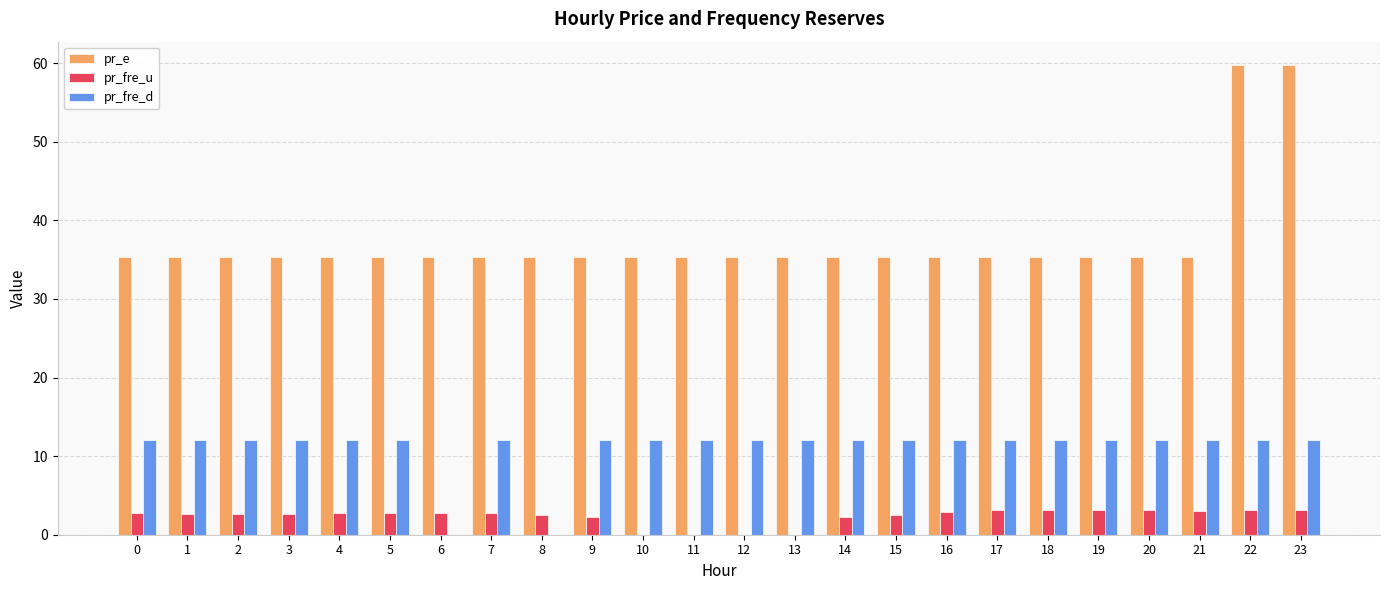

Are the bars grouped side by side (vs. stacked)?

Yes